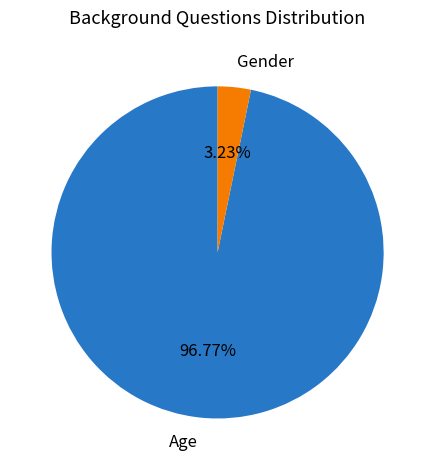

To the nearest percent, what is the average slice percentage?

50%